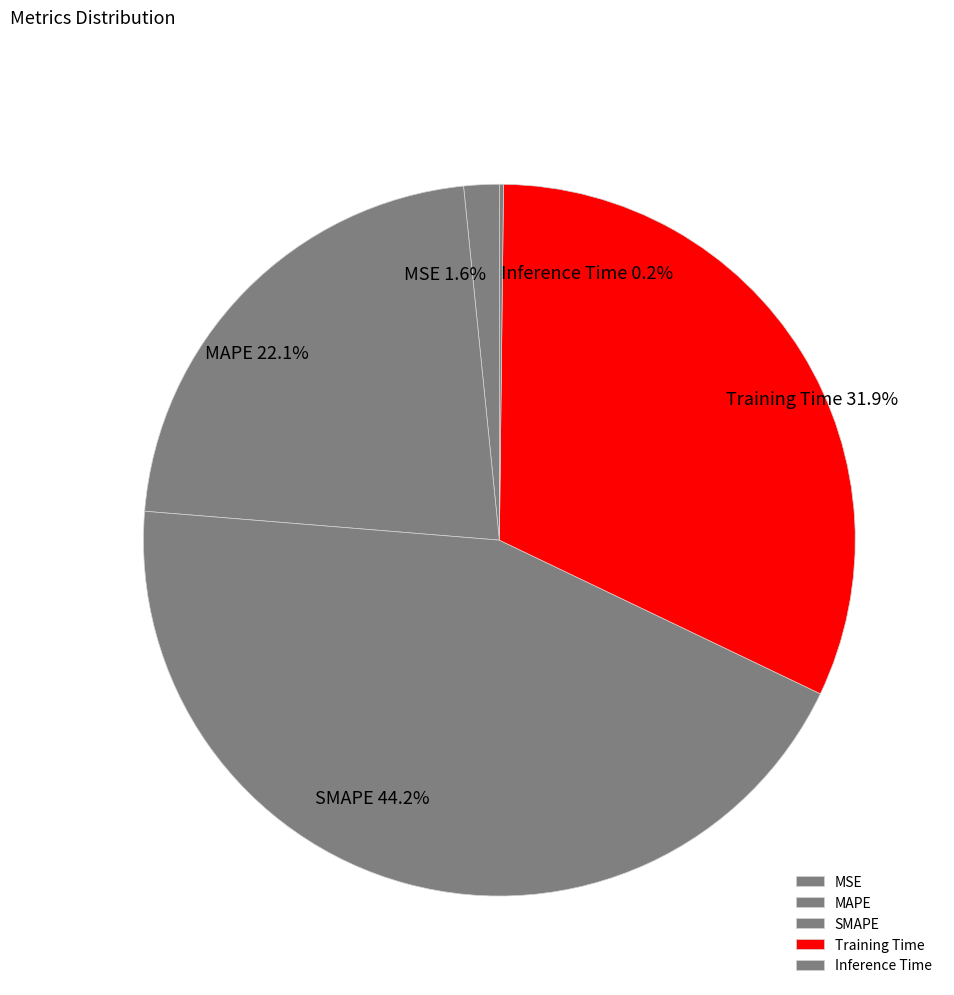

What percentage is NOT represented by MAPE?

77.9%